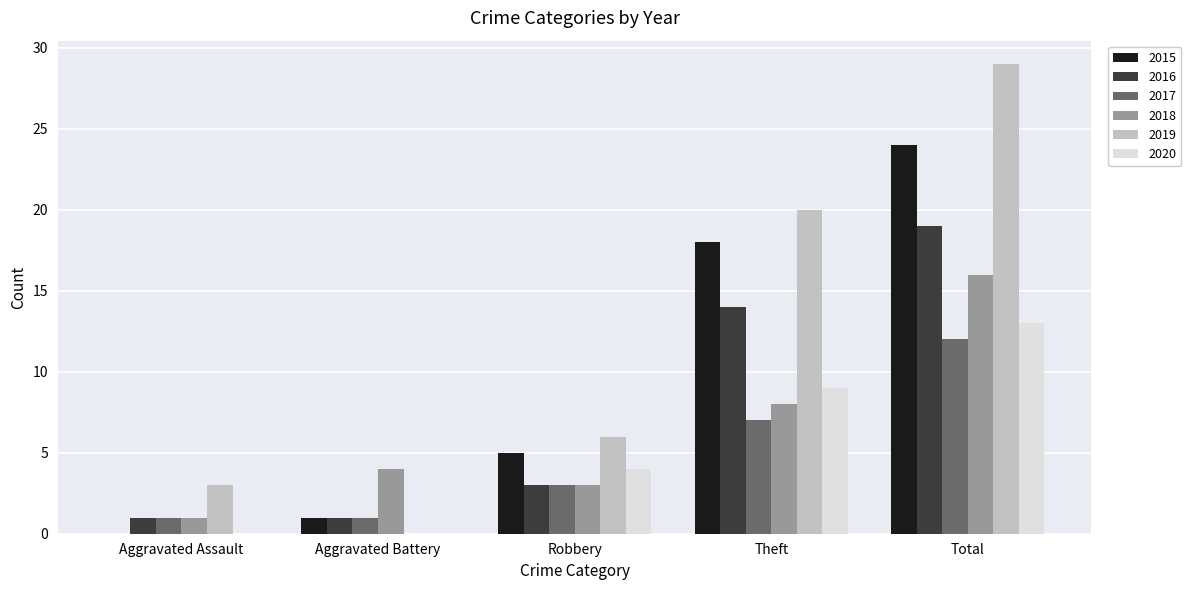

Does the chart contain stacked bars?

No